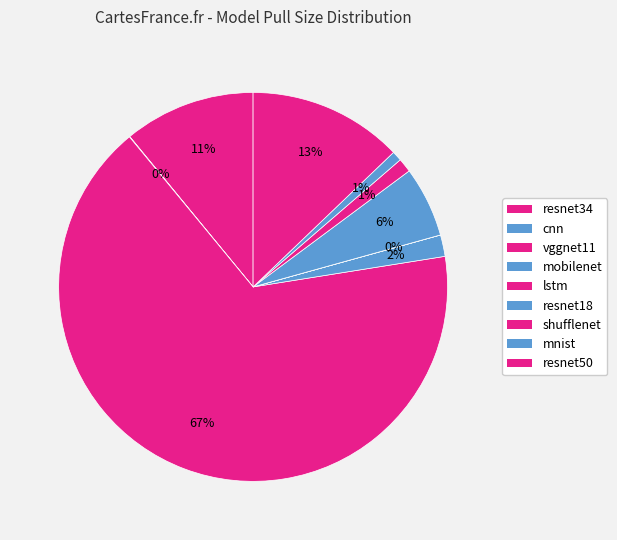

Is it true that shufflenet is 12% of the pie?

False